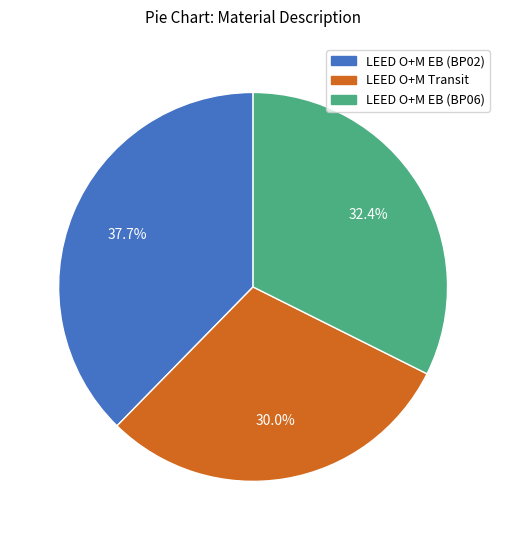

Is there any slice that represents more than half of the pie?

No